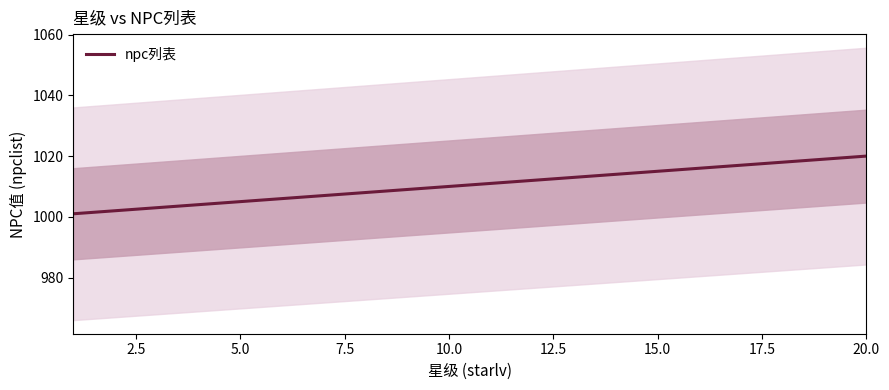

What is the highest value of the npc列表 series?

1020